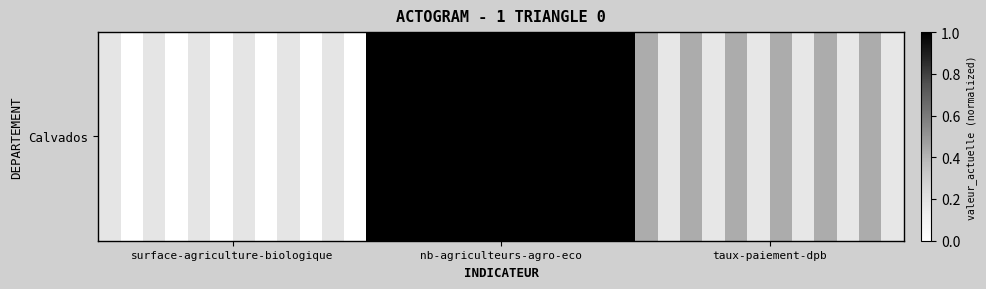

Which label corresponds to the smallest value in the chart?

surface-agriculture-biologique